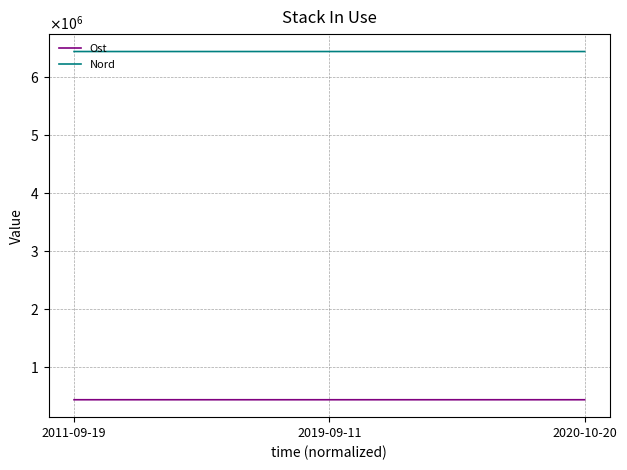

Which series has the widest spread of values?

Ost